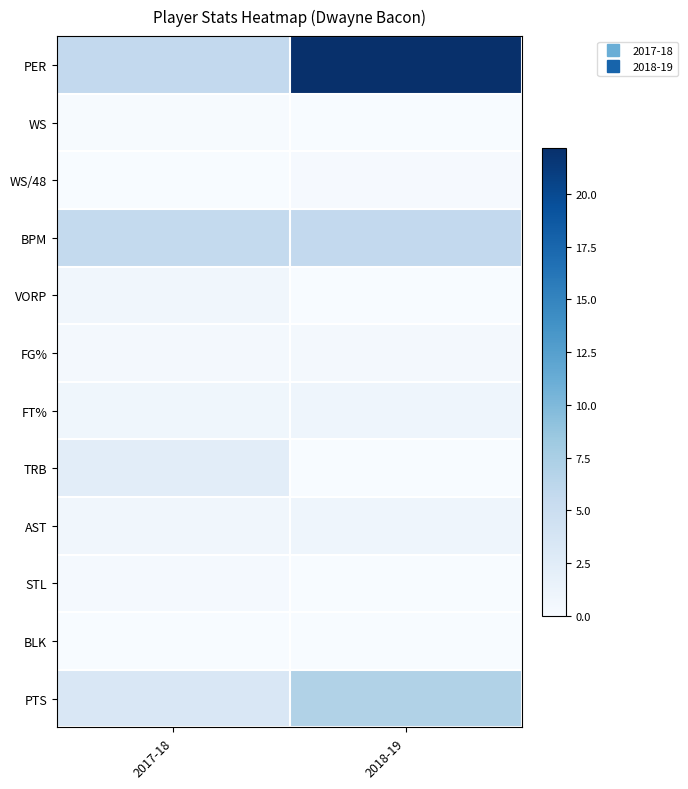

Which series has the largest range (max minus min)?

PER